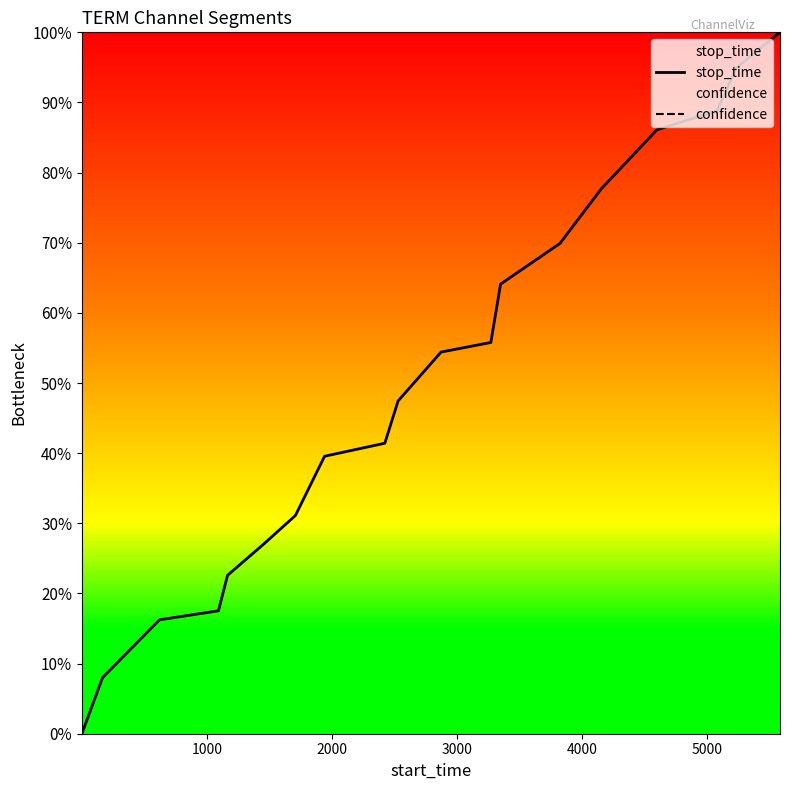

True or false: confidence and stop_time cross at least once.

False